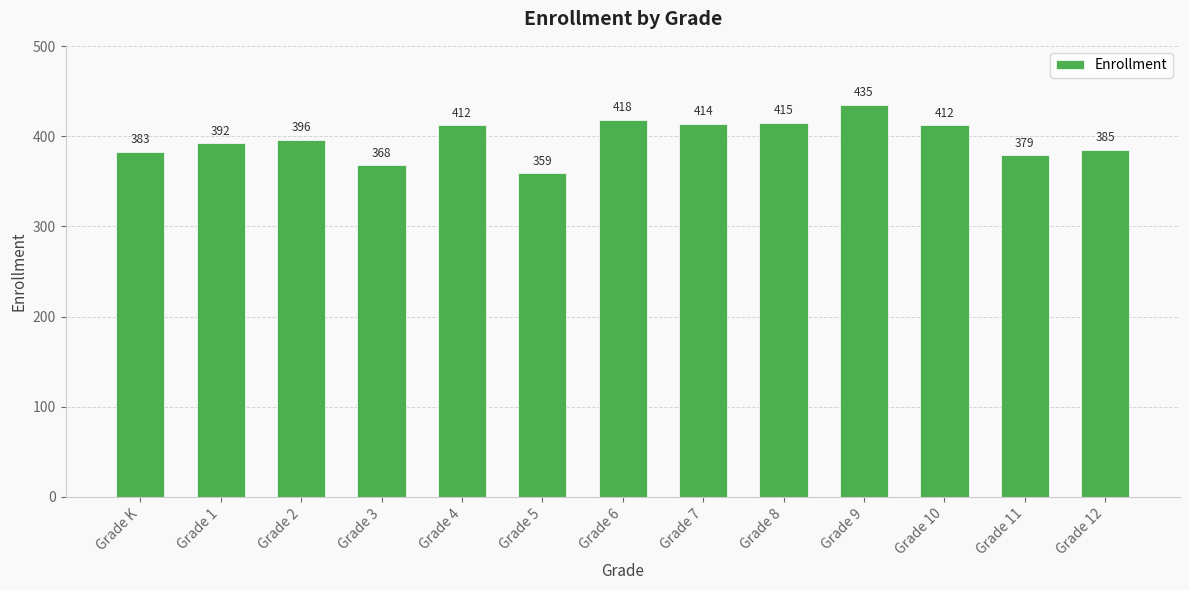

What is the value of the 6th bar from the left?

359